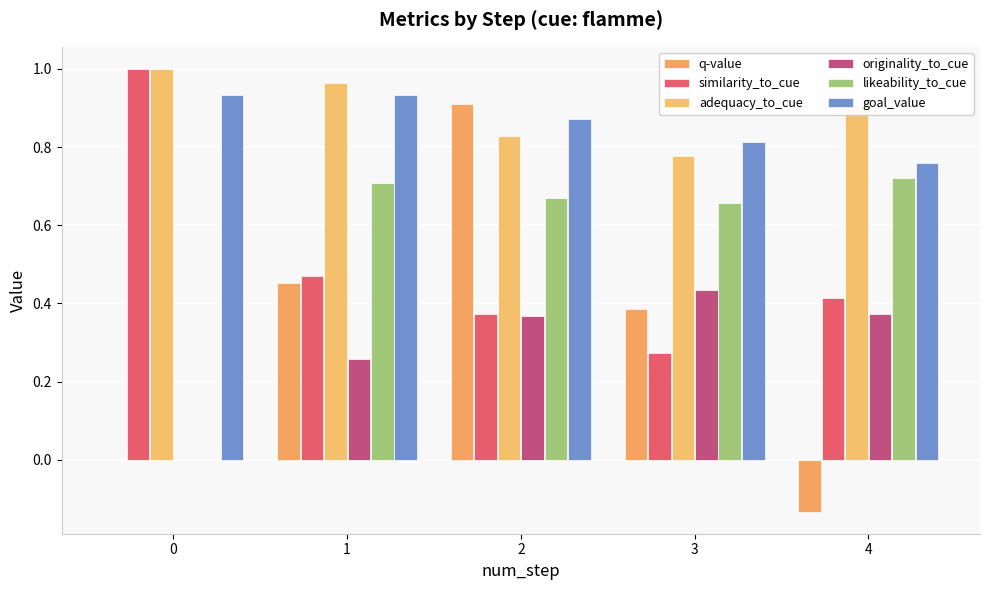

Are the bars grouped side by side (vs. stacked)?

Yes